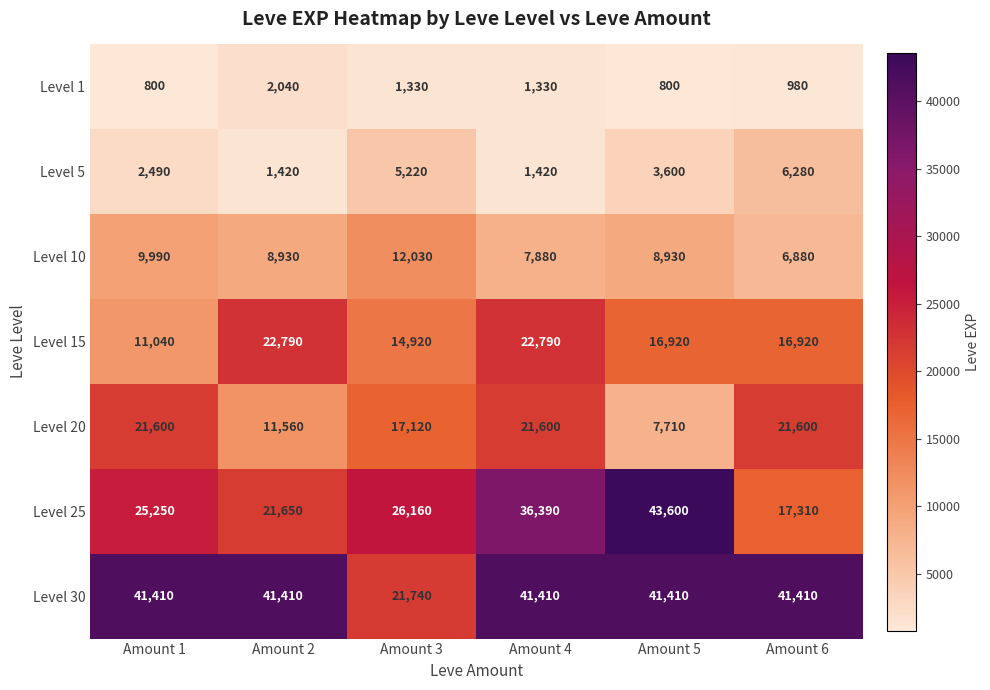

What is the difference between the highest and lowest values at Amount 6?

40430